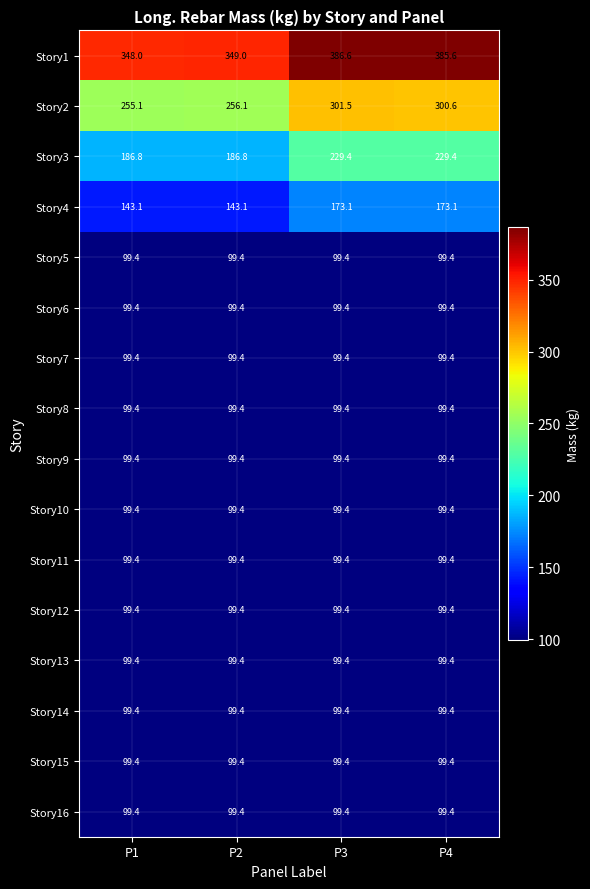

What is the average value of the Story8 series?

99.4